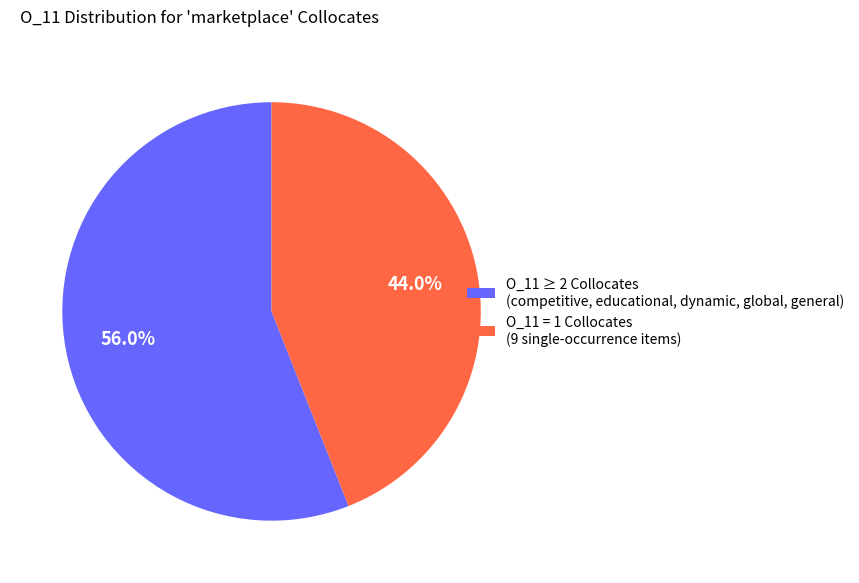

Between O_11 = 1 Collocates (9 single-occurrence items) and O_11 ≥ 2 Collocates (competitive, educational, dynamic, global, general), which is larger?

O_11 ≥ 2 Collocates (competitive, educational, dynamic, global, general)